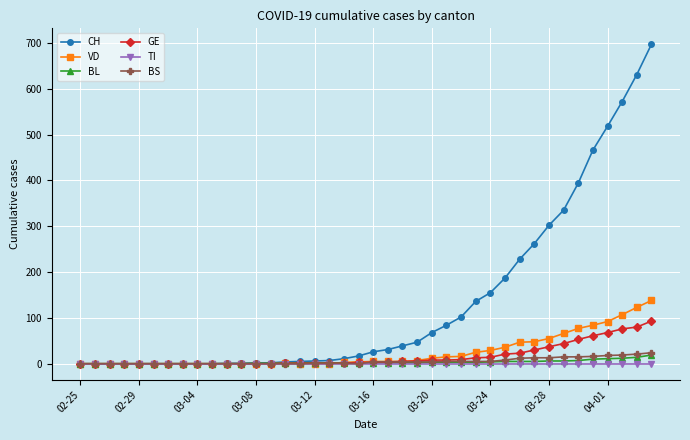

What is the highest value of the BL series?

19